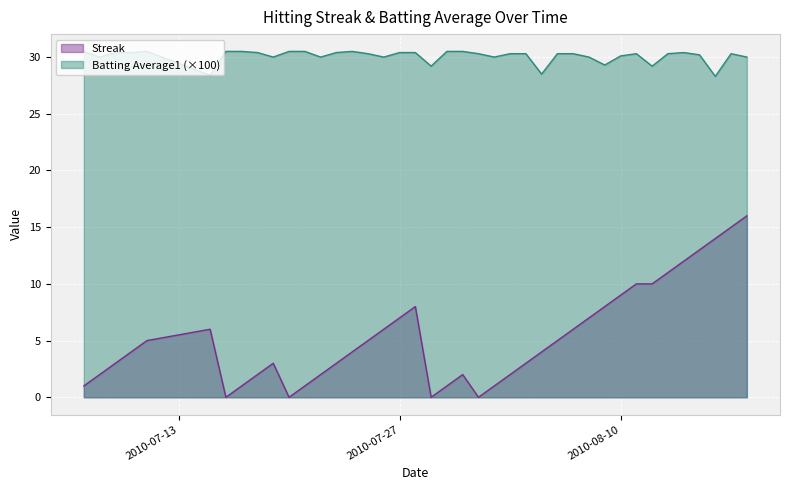

Which series has the largest total across all categories?

Batting Average1 (×100)